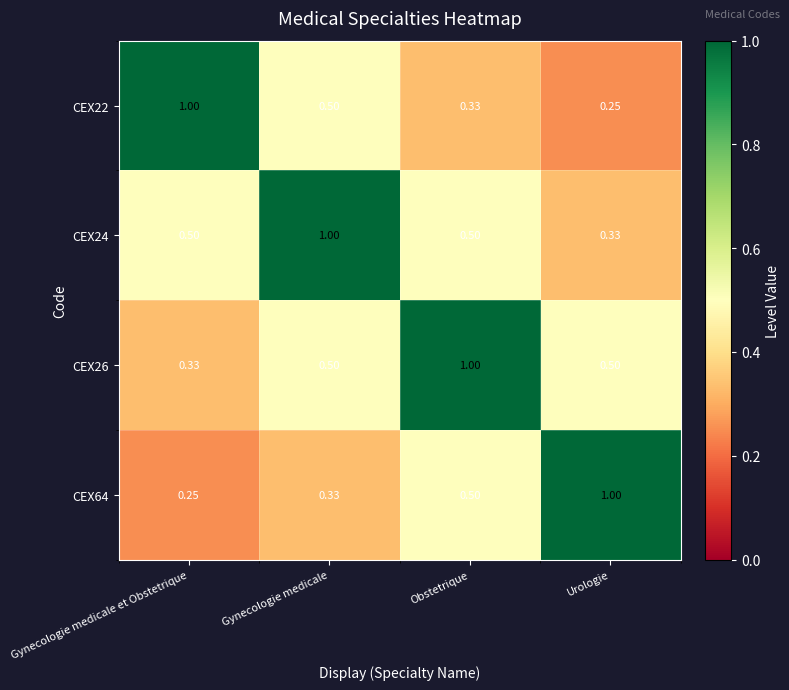

Is the value of CEX24 at Urologie greater than the value of CEX64 at Urologie?

No